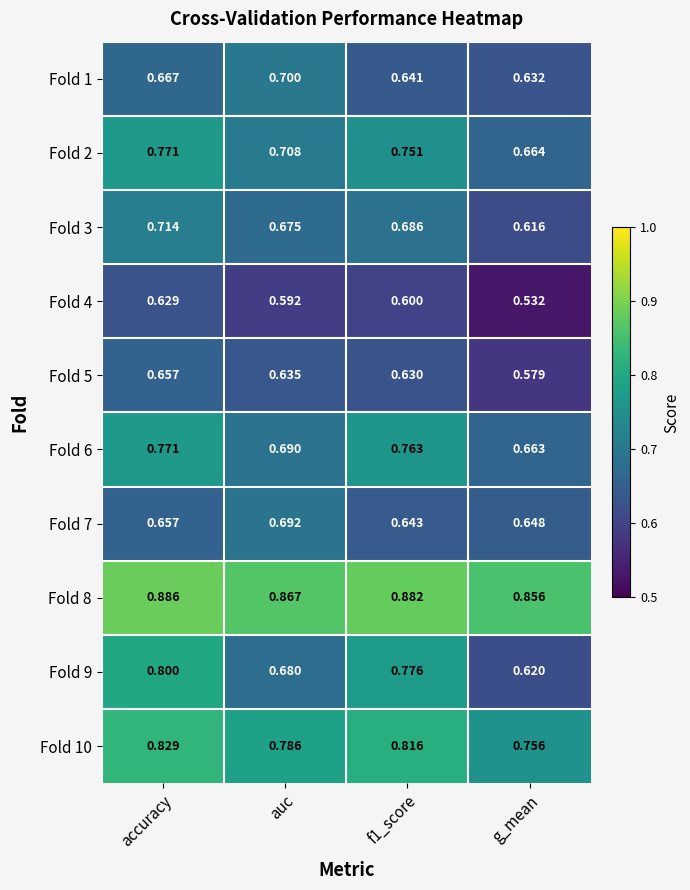

Where is Fold 4 nearest to the value 0?

g_mean